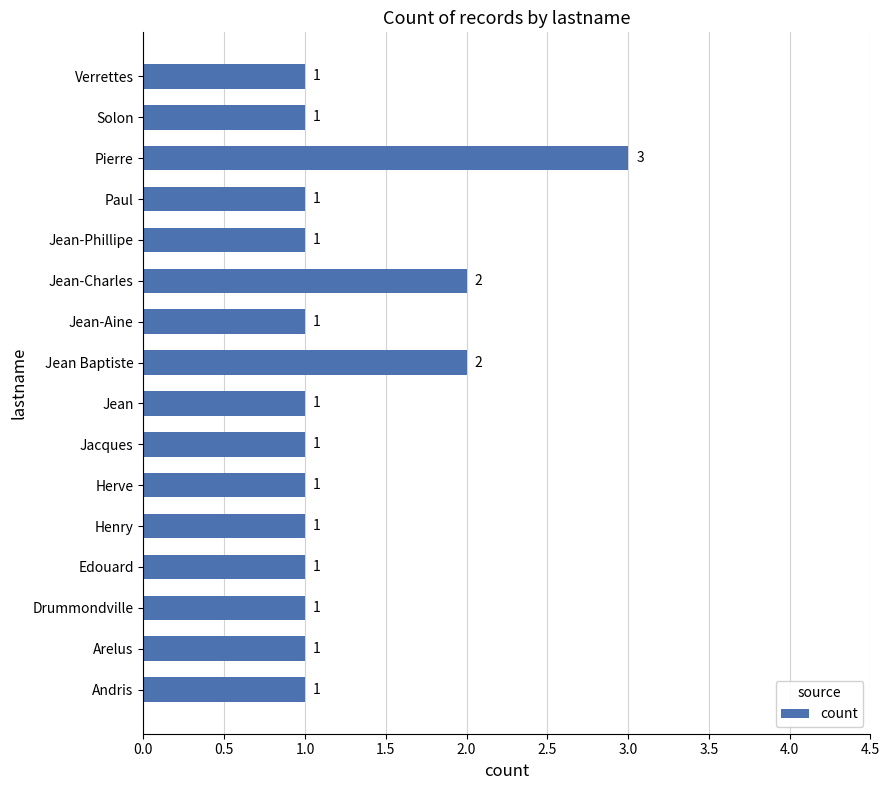

What is the maximum value shown in the chart?

3